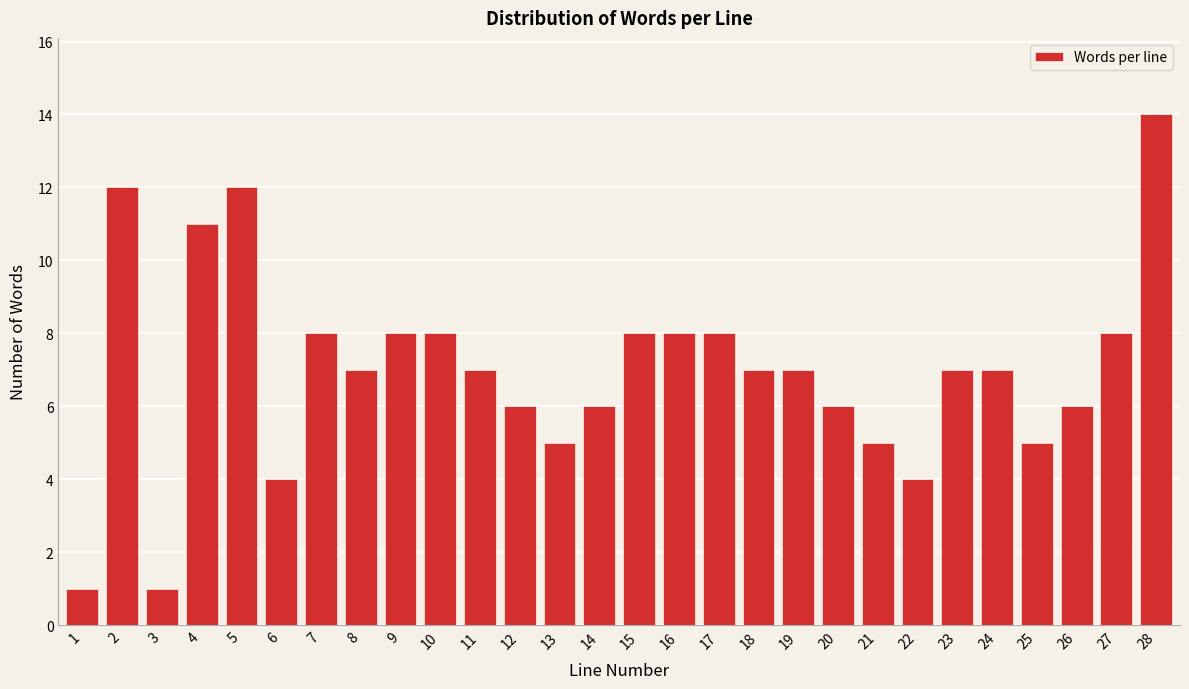

Reading right to left, what are all the values shown in this chart?

14	8	6	5	7	7	4	5	6	7	7	8	8	8	6	5	6	7	8	8	7	8	4	12	11	1	12	1